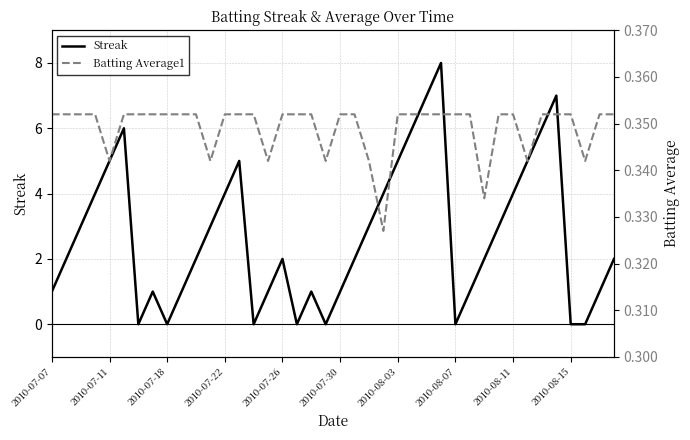

How many data points in Streak are above 2?

18